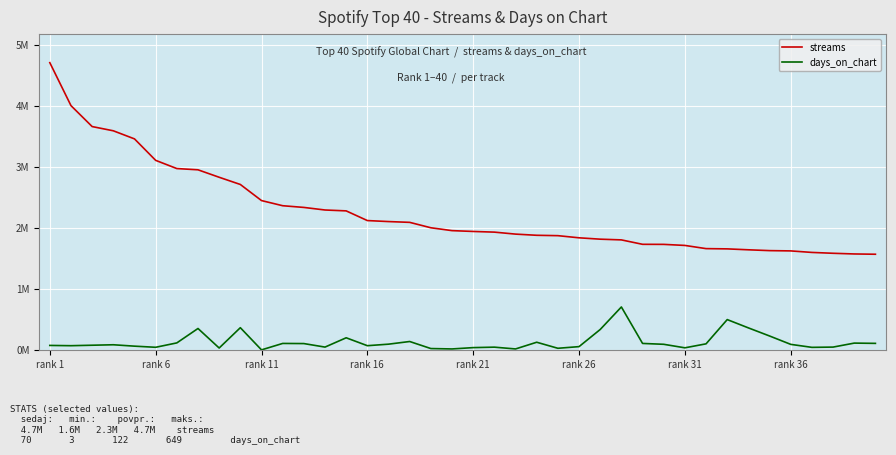

True or false: streams and days_on_chart cross at least once.

False